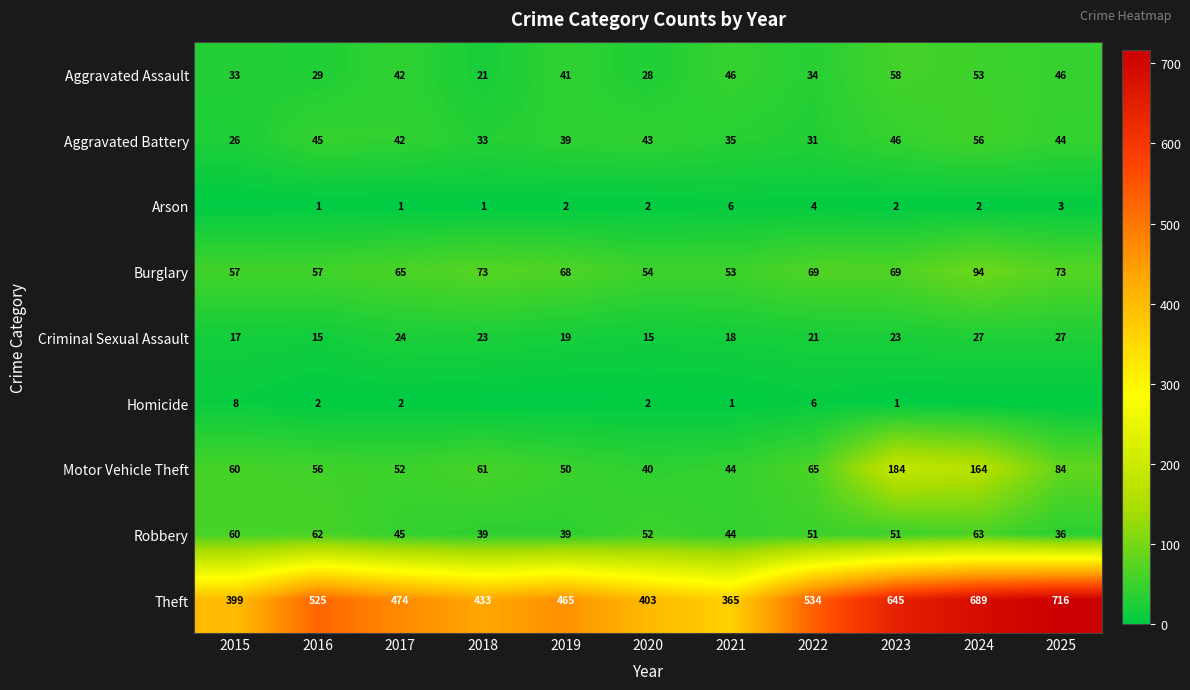

What is the sum of all Theft values?

5648